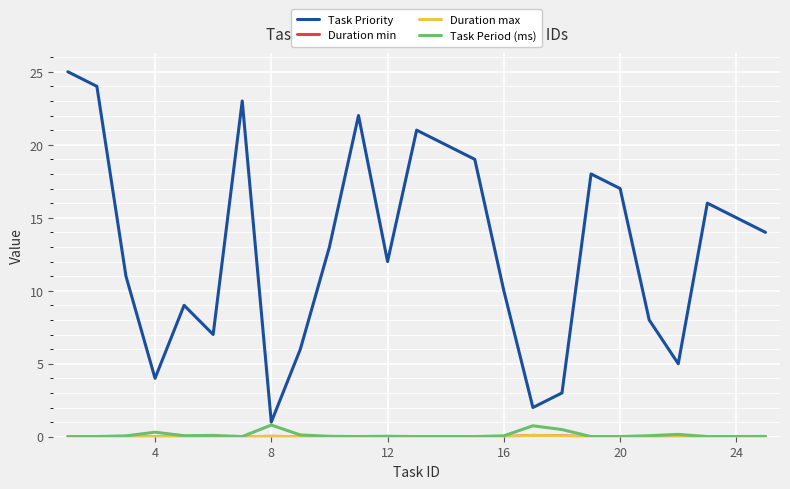

True or false: Task Priority and Duration max cross at least once.

False